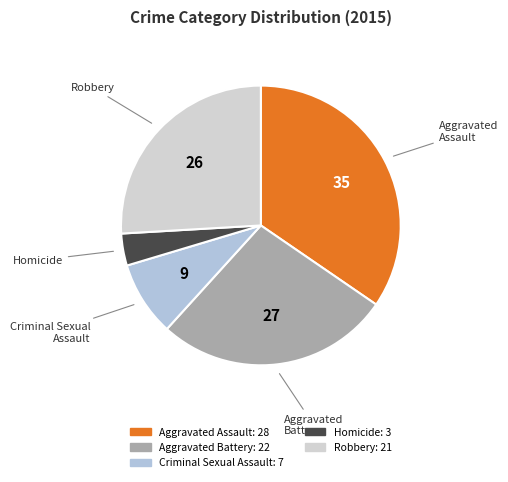

Count the number of slices in the pie.

5